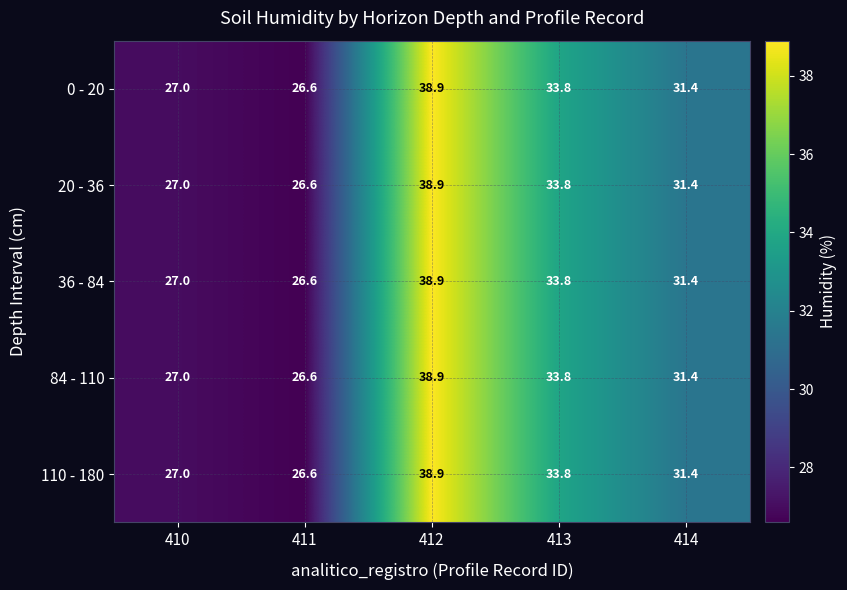

List the labels in order of 84 - 110 value, smallest first.

411, 410, 414, 413, 412